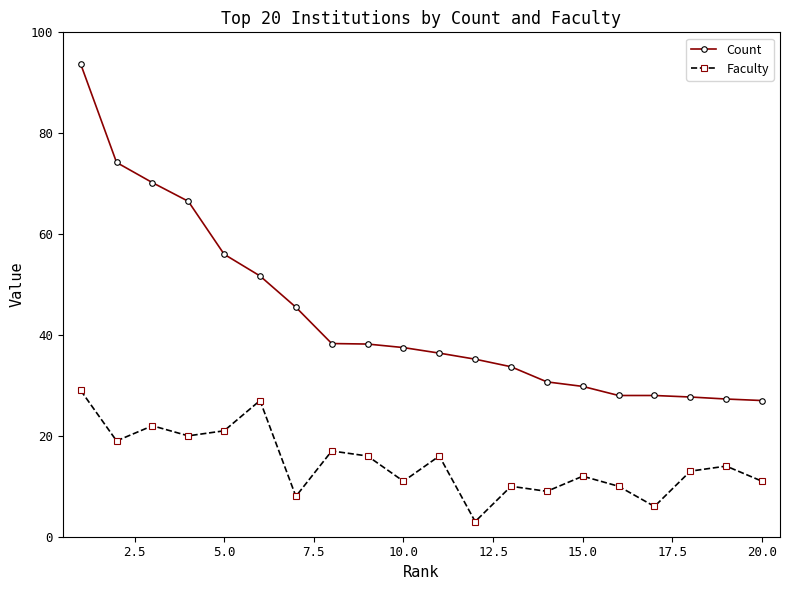

True or false: Faculty and Count cross at least once.

False